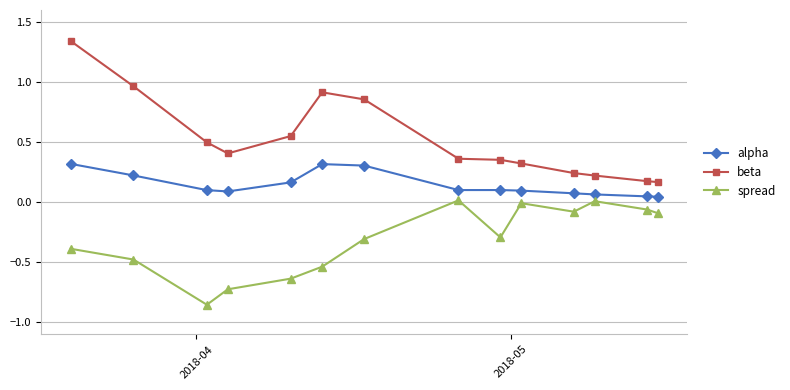

Rank the series by their average value, from highest to lowest.

beta, alpha, spread